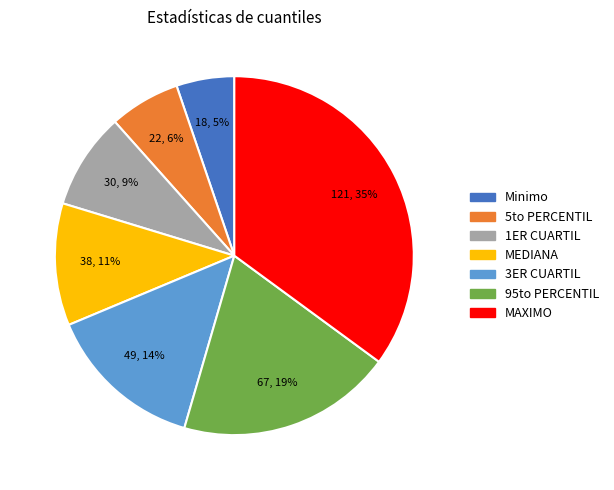

To the nearest percent, what portion does 1ER CUARTIL represent?

9%